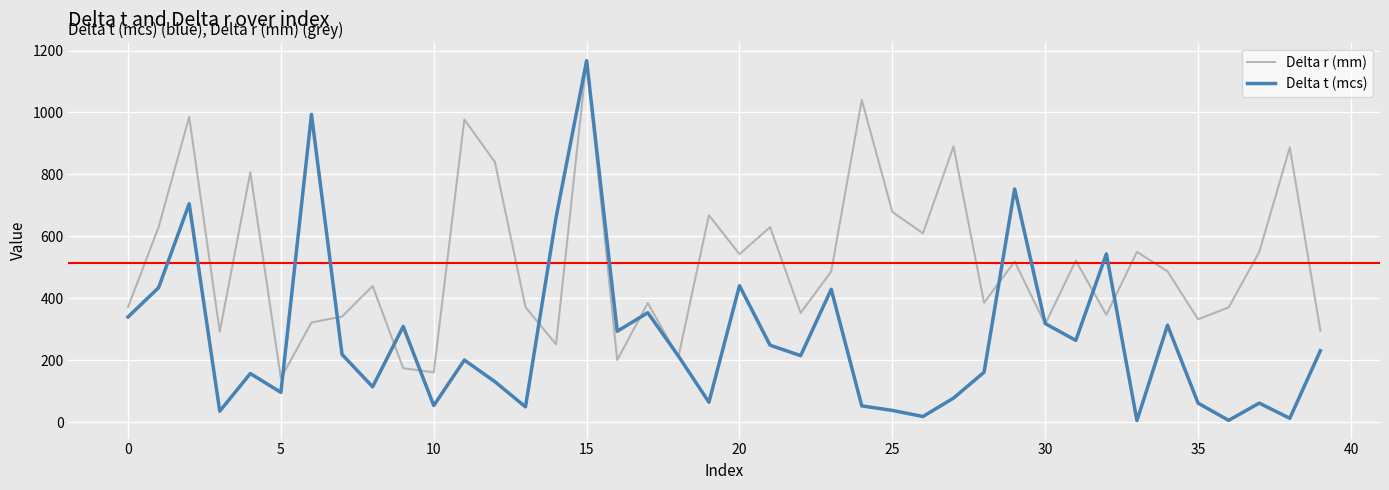

Which series has the largest range (max minus min)?

Delta t (mcs)